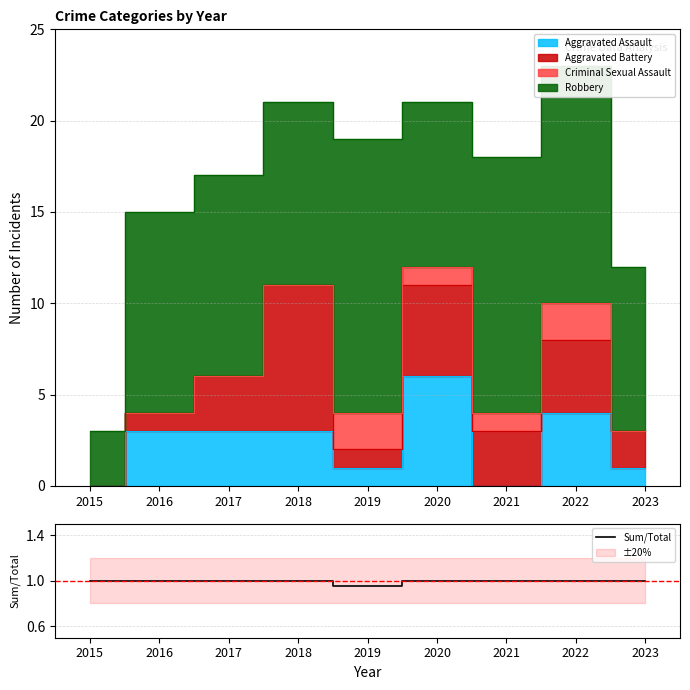

What is the highest value of the Sum/Total series?

1.0